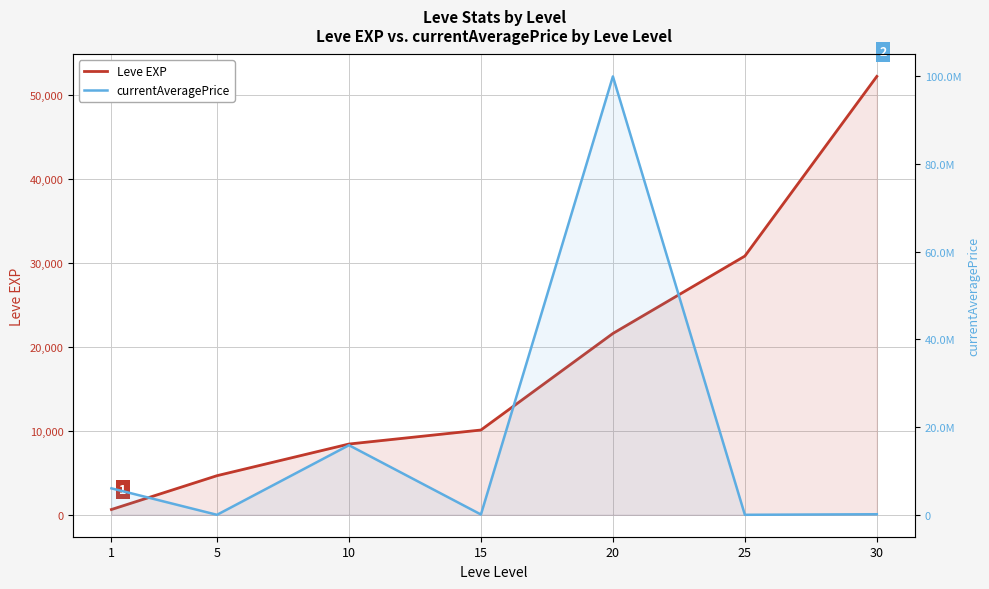

How many lines are shown in the chart?

2